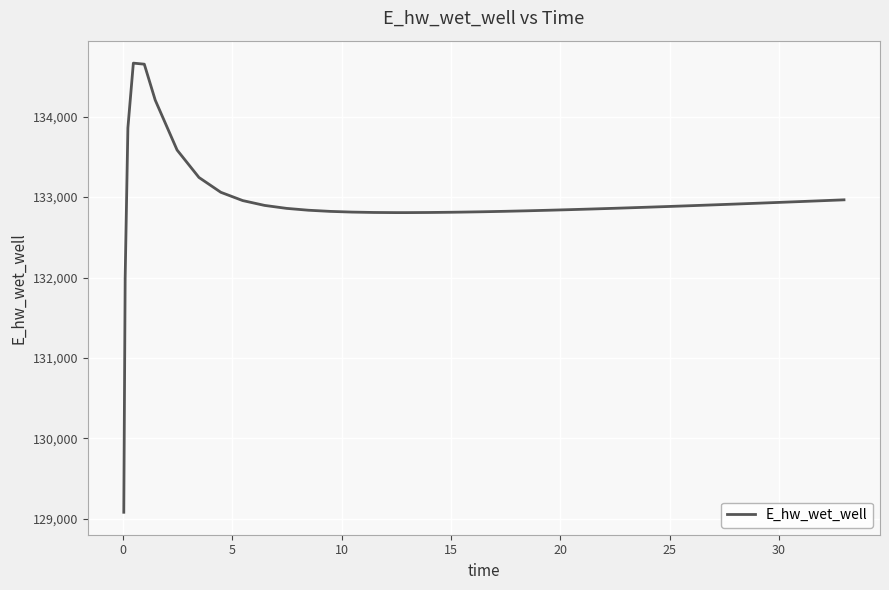

What is the difference between the maximum and minimum values?

5580.0